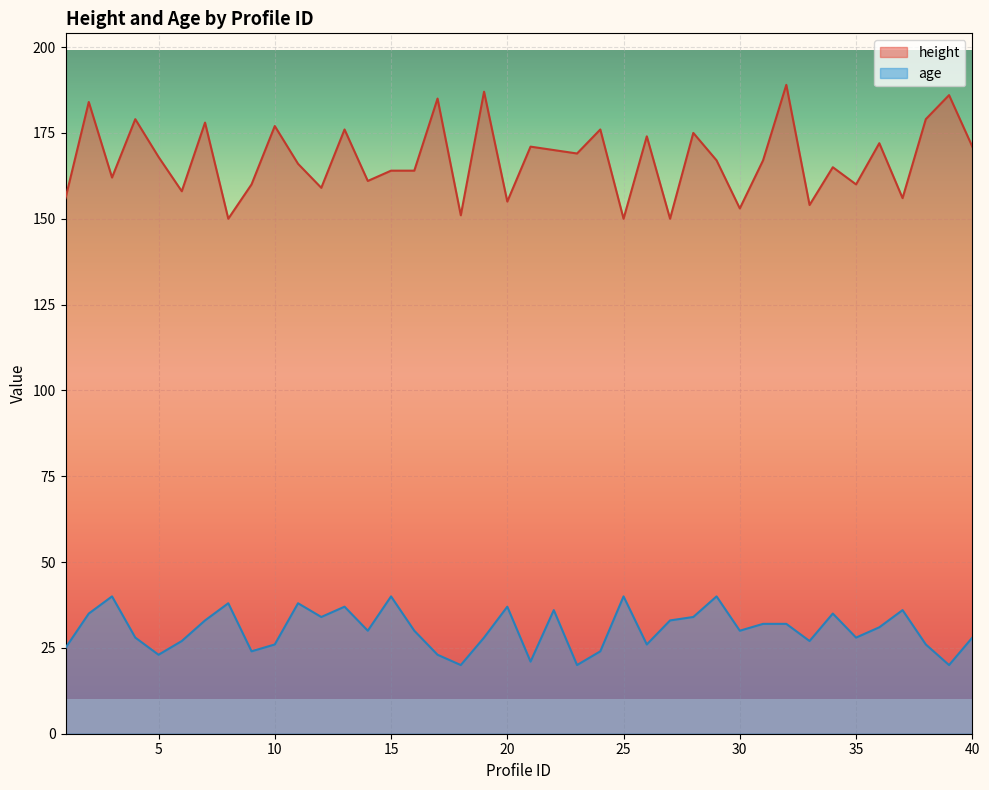

How many data points does each series have?

40